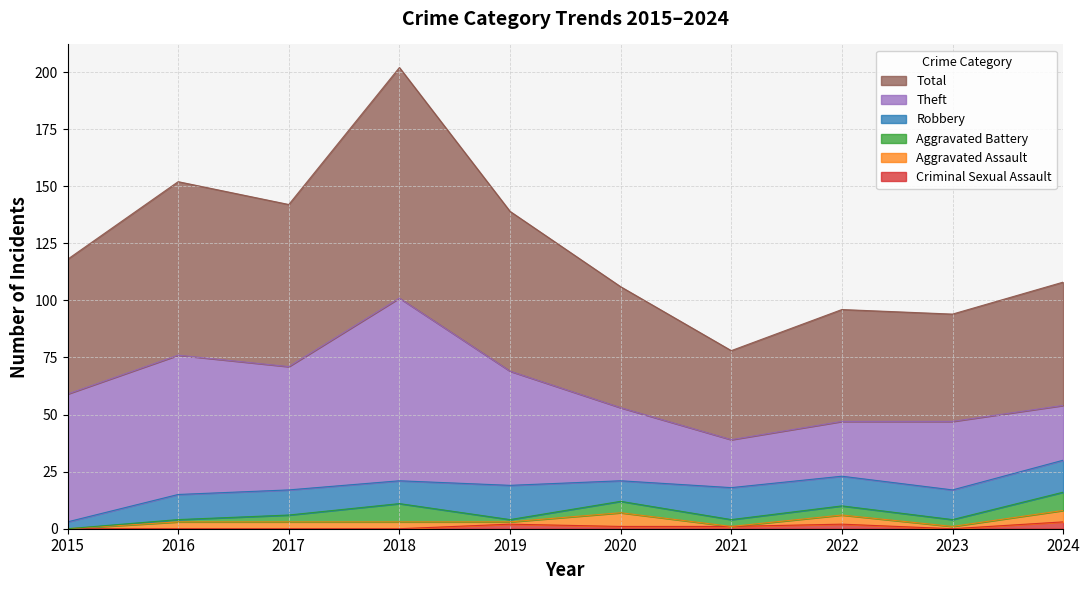

List the series in order of their peak value, lowest first.

Criminal Sexual Assault, Aggravated Assault, Aggravated Battery, Robbery, Theft, Total